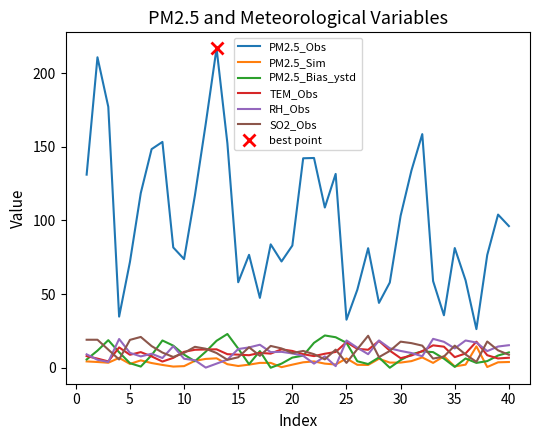

The PM2.5_Obs series shows 109.6 at 35. True or false?

False